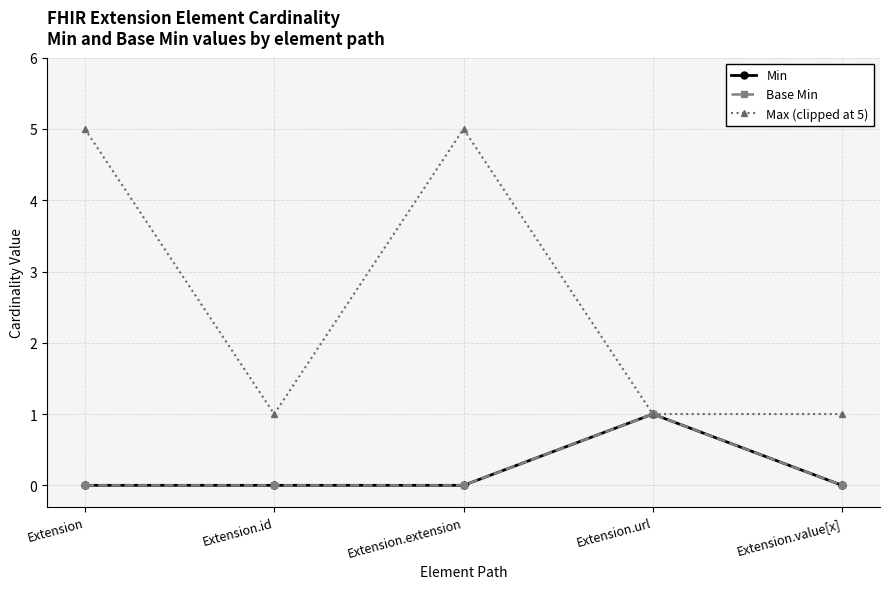

Is this an area chart (filled region under the line)?

No